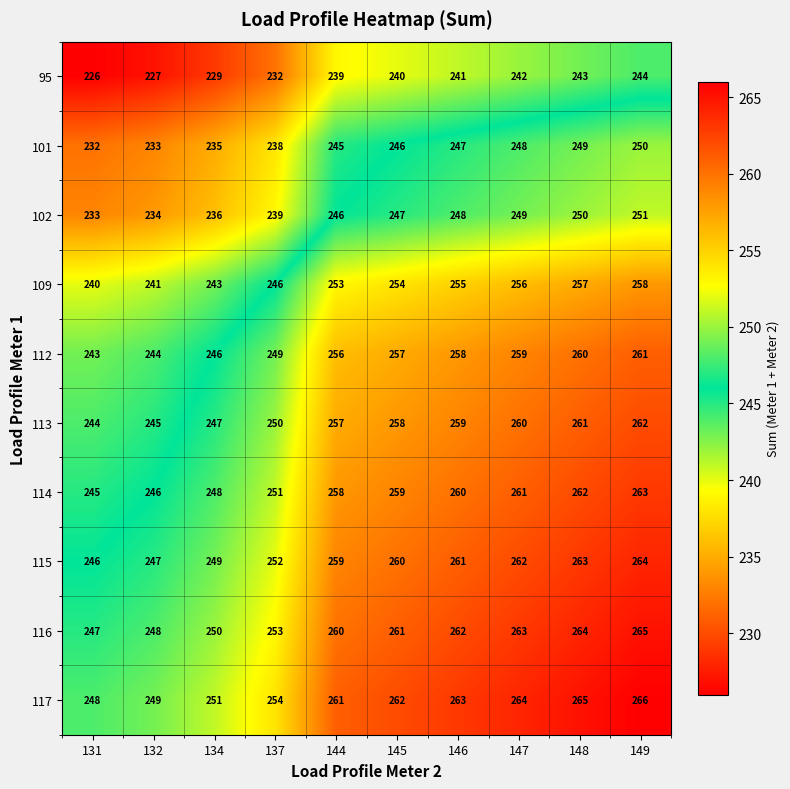

The 114 series shows 248 at 134. True or false?

True